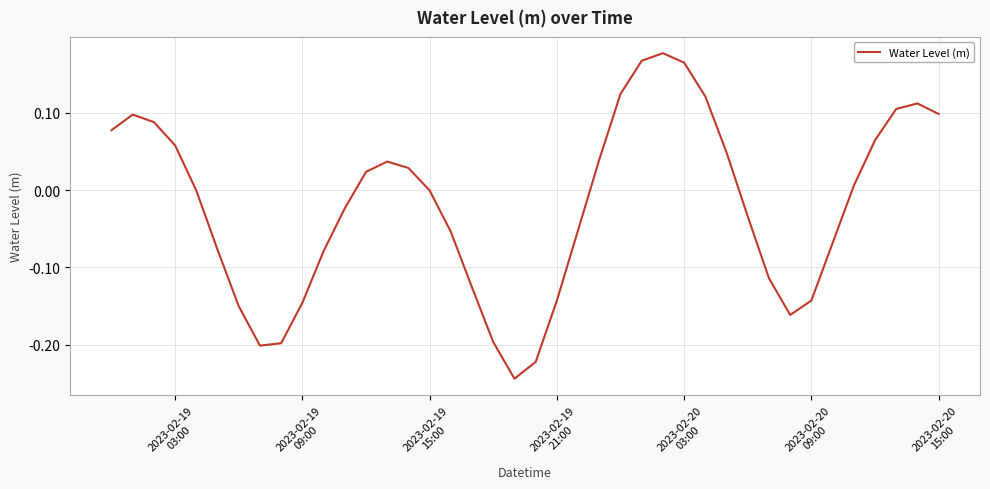

What is the difference between the maximum and minimum values?

0.4